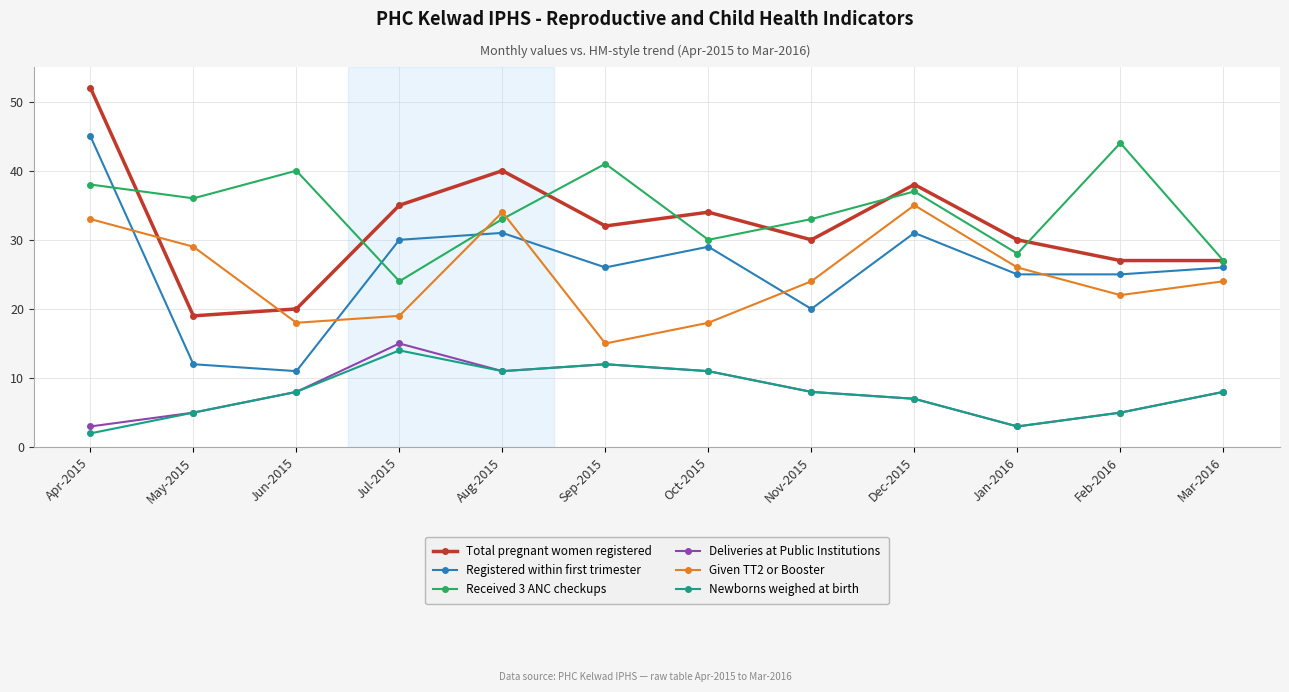

Between Apr-2015 and Jun-2015, which series saw the biggest shift?

Registered within first trimester